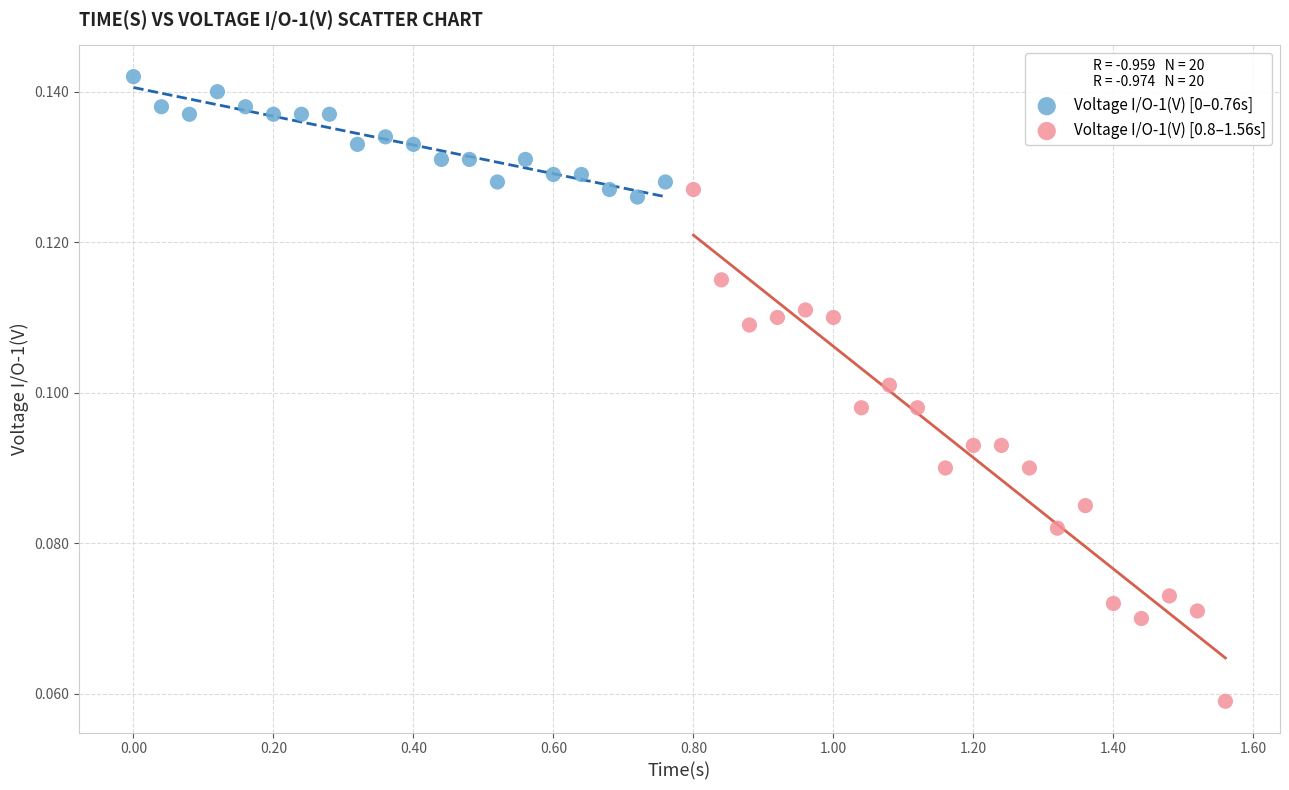

Which series has the widest spread of Y values?

Voltage I/O-1(V) [0.8–1.56s]